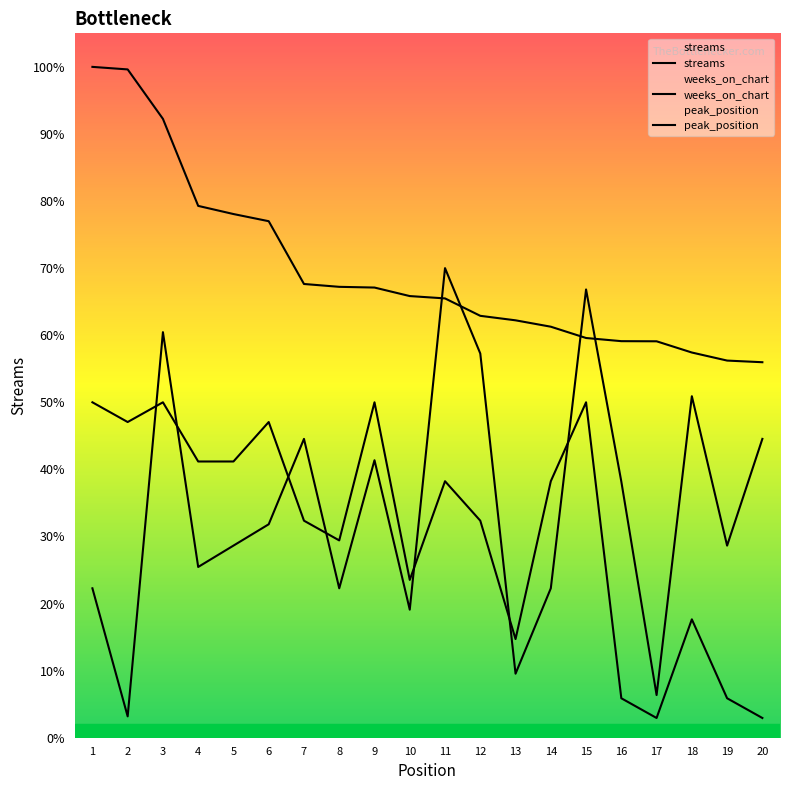

What value does the streams series have at 9?

753696.0